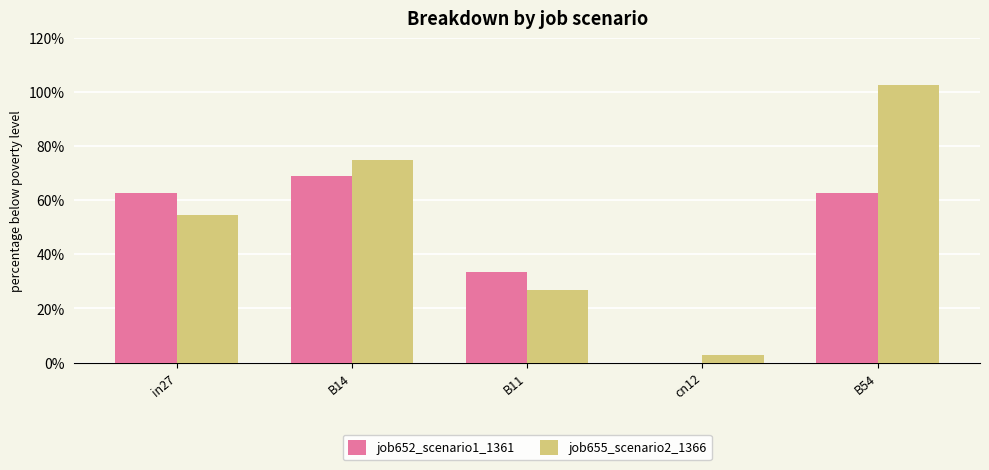

What is the spread (max minus min) of values at B54?

0.4